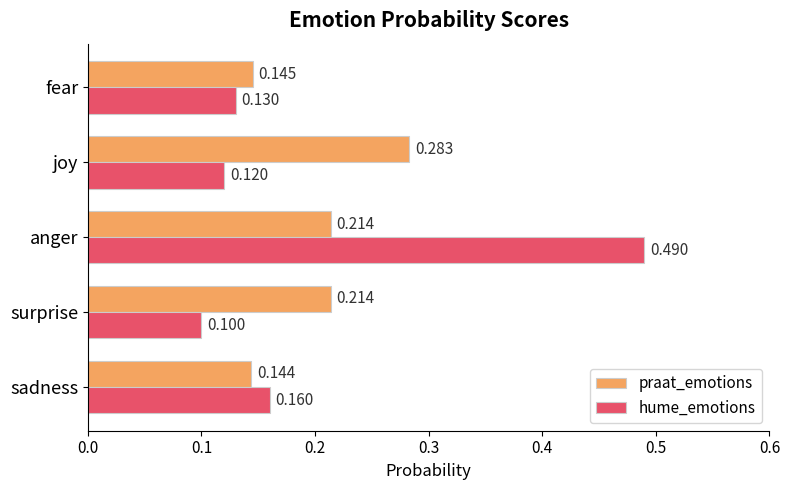

Which series has the largest range (max minus min)?

hume_emotions